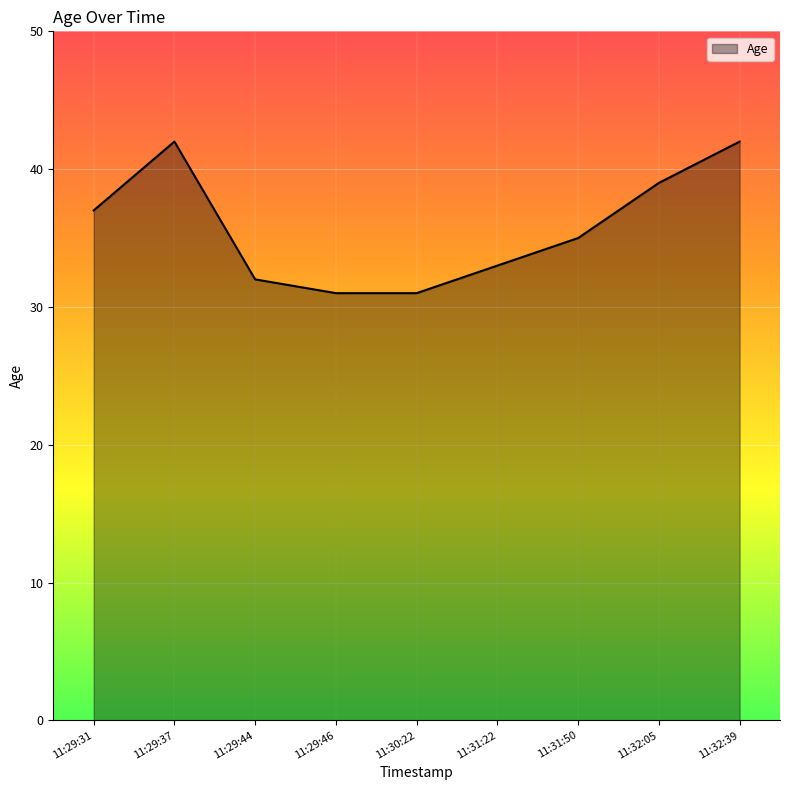

Reading right to left, what are all the values shown in this chart?

42	39	35	33	31	31	32	42	37